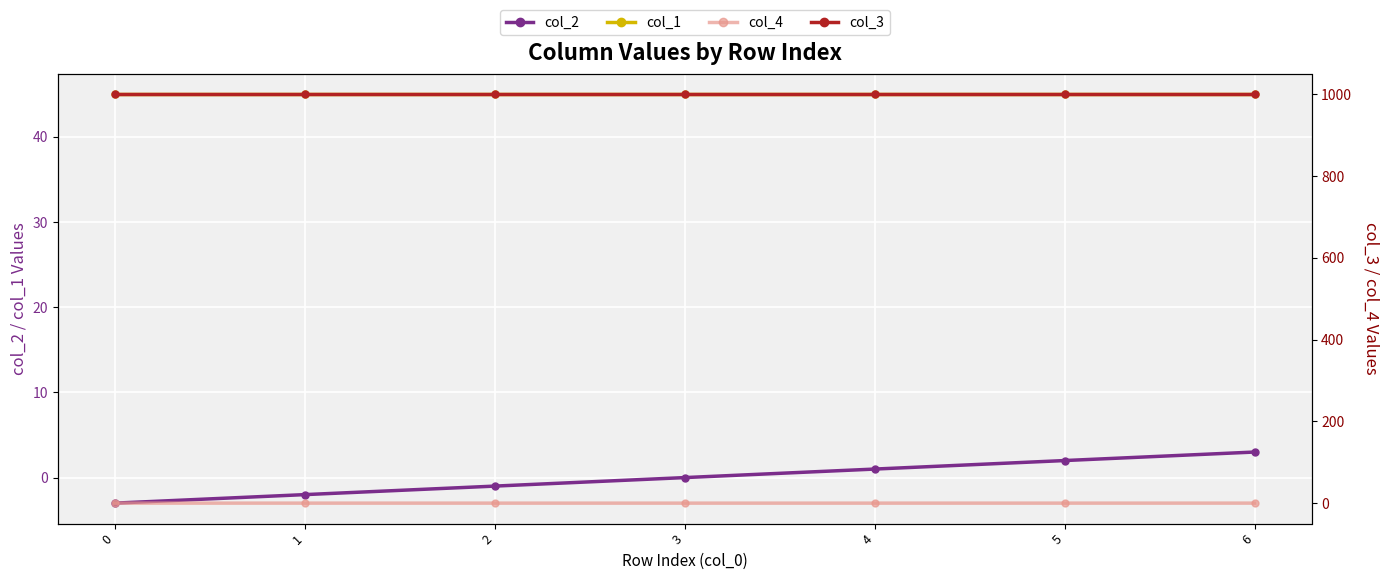

True or false: col_1 and col_4 cross at least once.

False